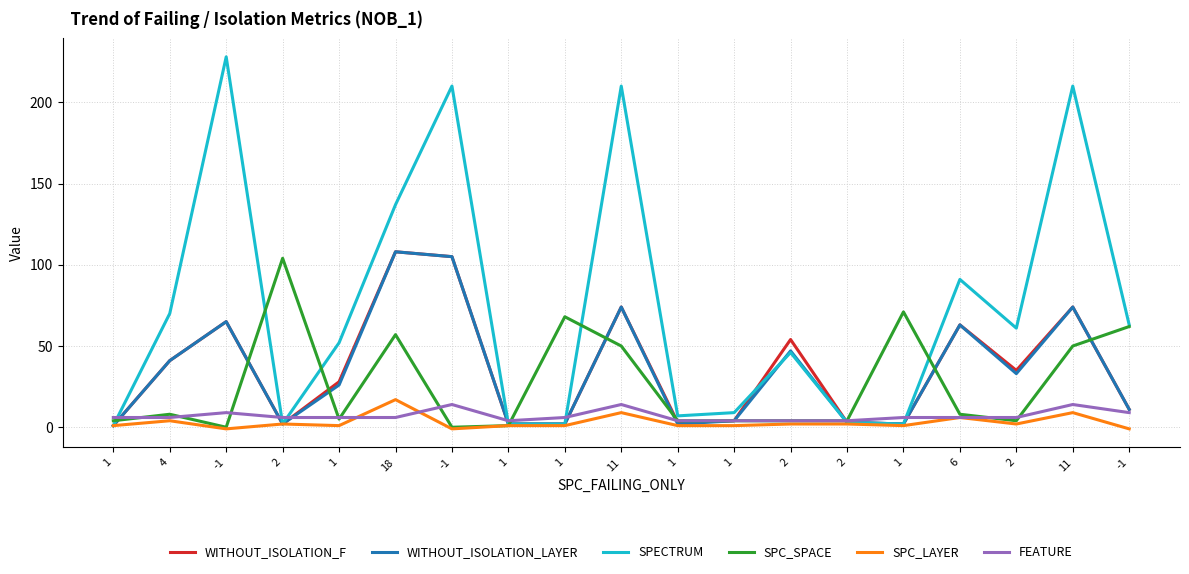

What is the smallest value displayed?

-1